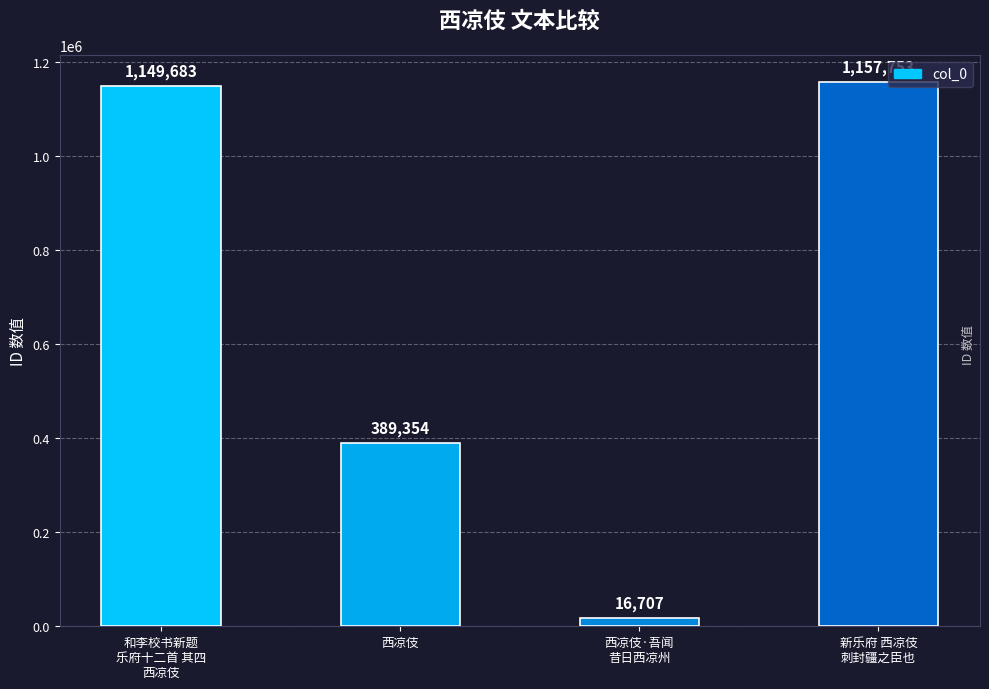

True or false: the data shows 194372 at 西凉伎.

False